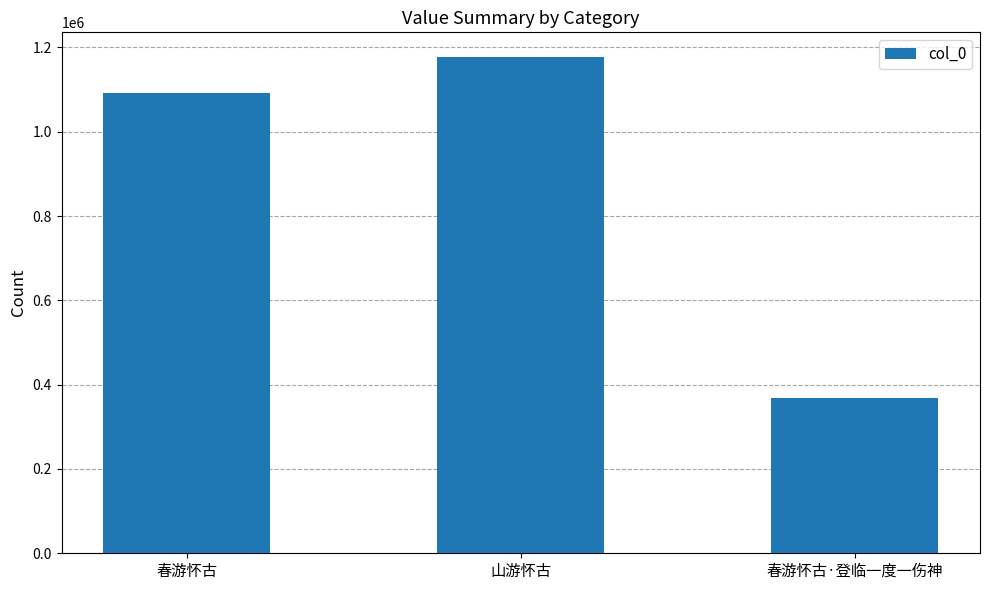

Is it true that the value at 春游怀古·登临一度一伤神 is 98516?

False